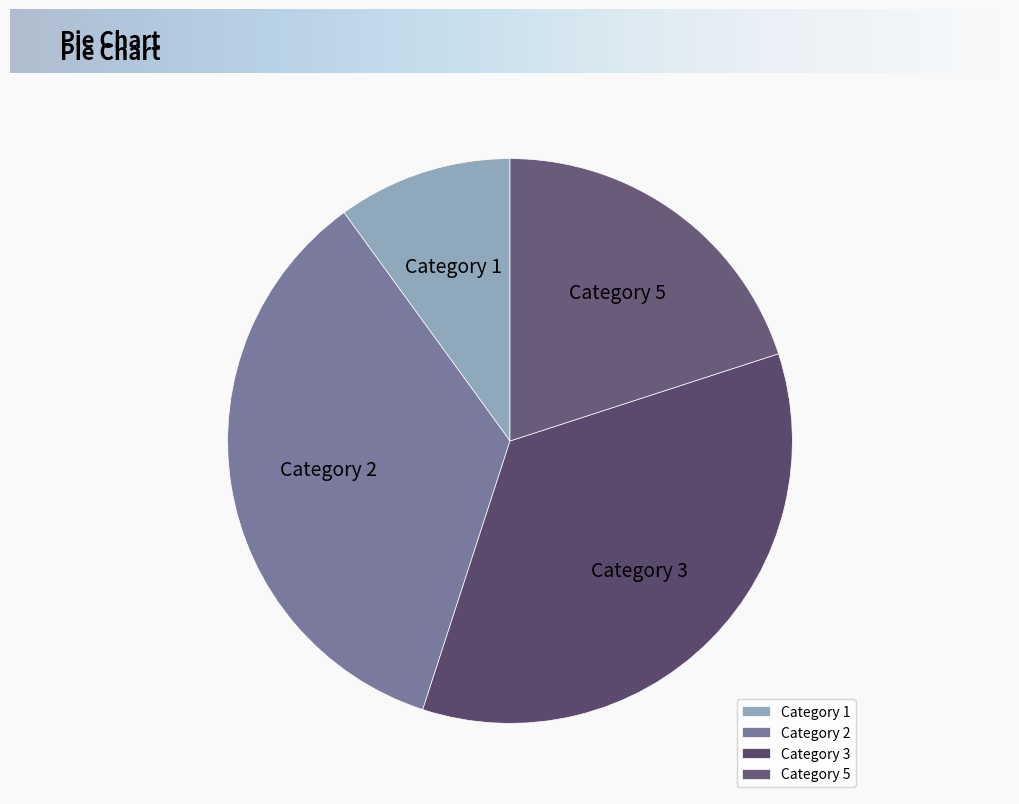

Does any single category account for the majority?

No